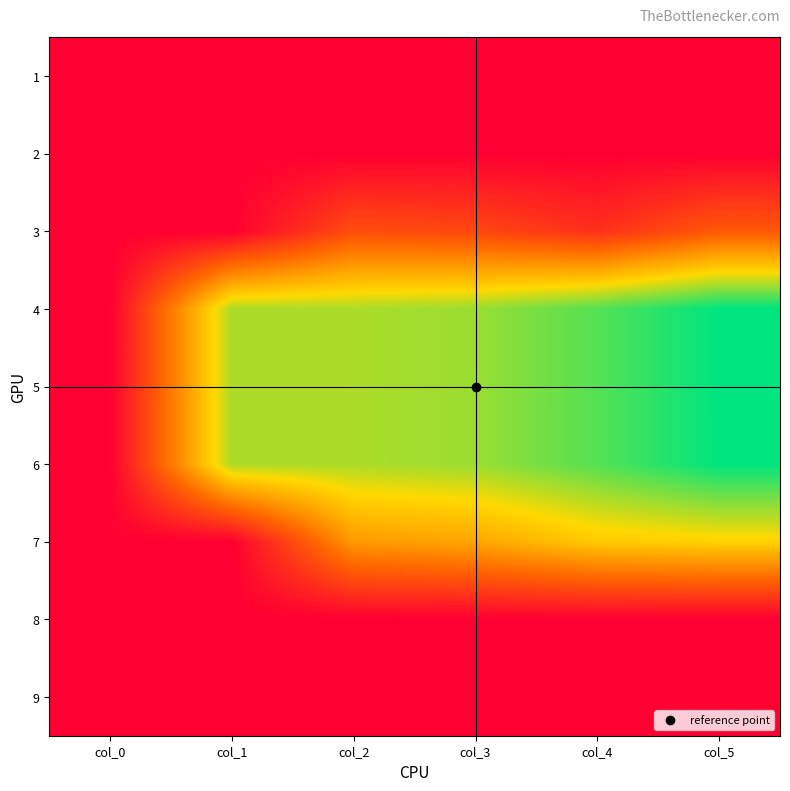

Reading left to right, extract all data points from this chart.

1: col_0=1.0	col_1=0.0	col_2=0.0	col_3=0.0	col_4=0.0	col_5=0.0
2: col_0=2.0	col_1=0.0	col_2=0.0	col_3=0.0	col_4=0.0	col_5=0.0
3: col_0=3.0	col_1=0.0	col_2=1564.0	col_3=1427.2	col_4=962.9	col_5=1781.7
4: col_0=4.0	col_1=4800.0	col_2=4800.0	col_3=4939.4	col_4=5497.0	col_5=6194.1
5: col_0=5.0	col_1=4800.0	col_2=4800.0	col_3=4939.4	col_4=5497.0	col_5=6194.1
6: col_0=6.0	col_1=4800.0	col_2=4800.0	col_3=4939.2	col_4=5496.3	col_5=6192.7
7: col_0=7.0	col_1=0.0	col_2=2998.0	col_3=3235.2	col_4=3860.3	col_5=4016.7
8: col_0=8.0	col_1=0.0	col_2=0.0	col_3=0.0	col_4=0.0	col_5=0.0
9: col_0=9.0	col_1=0.0	col_2=0.0	col_3=0.0	col_4=0.0	col_5=0.0